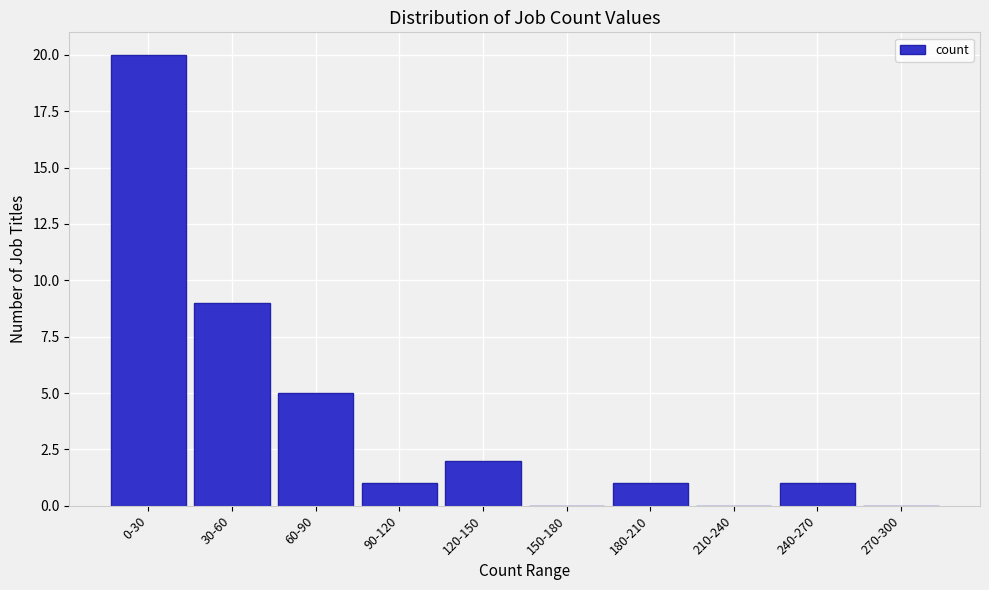

Reading right to left, what are all the values shown in this chart?

270-300=0	240-270=1	210-240=0	180-210=1	150-180=0	120-150=2	90-120=1	60-90=5	30-60=9	0-30=20